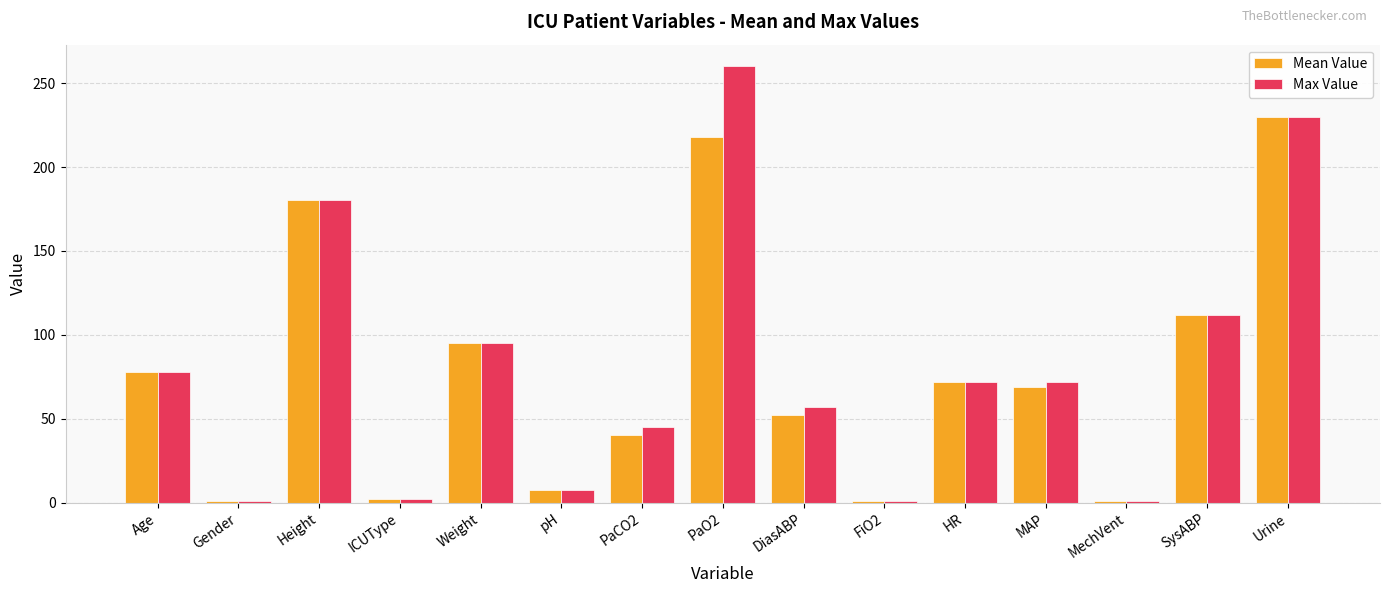

What is the total value across all series at MAP?

141.0